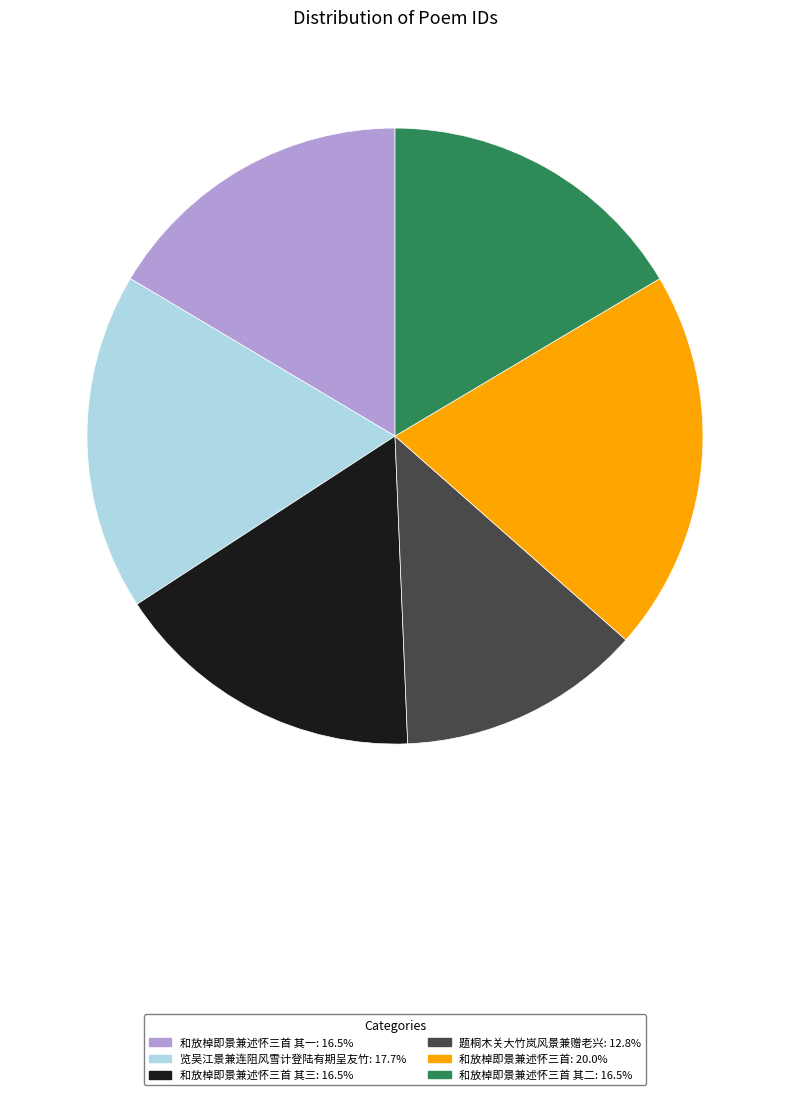

Is there a majority slice in this chart?

No